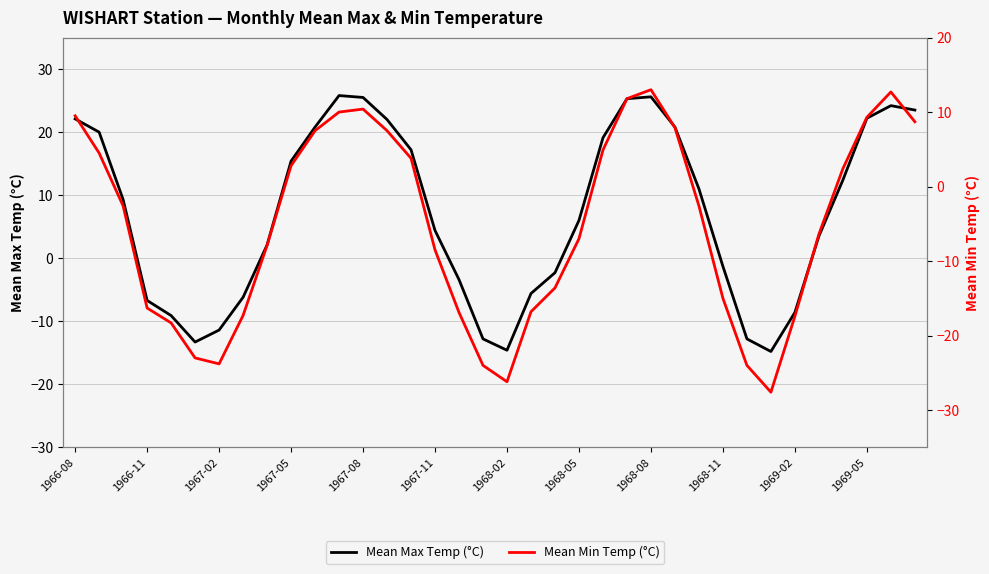

Rank the series by their maximum value, from highest to lowest.

Mean Max Temp (°C), Mean Min Temp (°C)